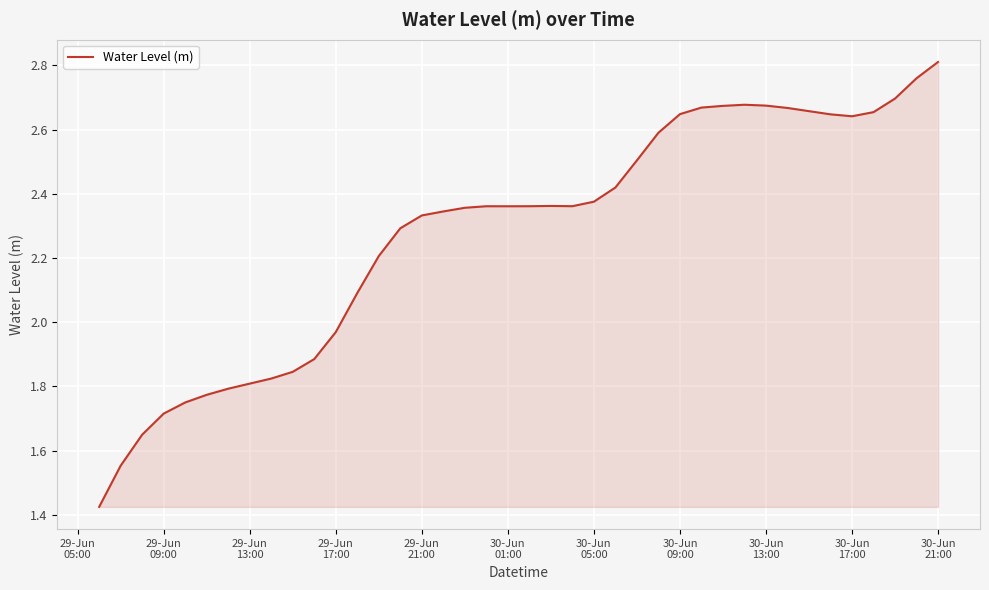

How many lines are shown in the chart?

1